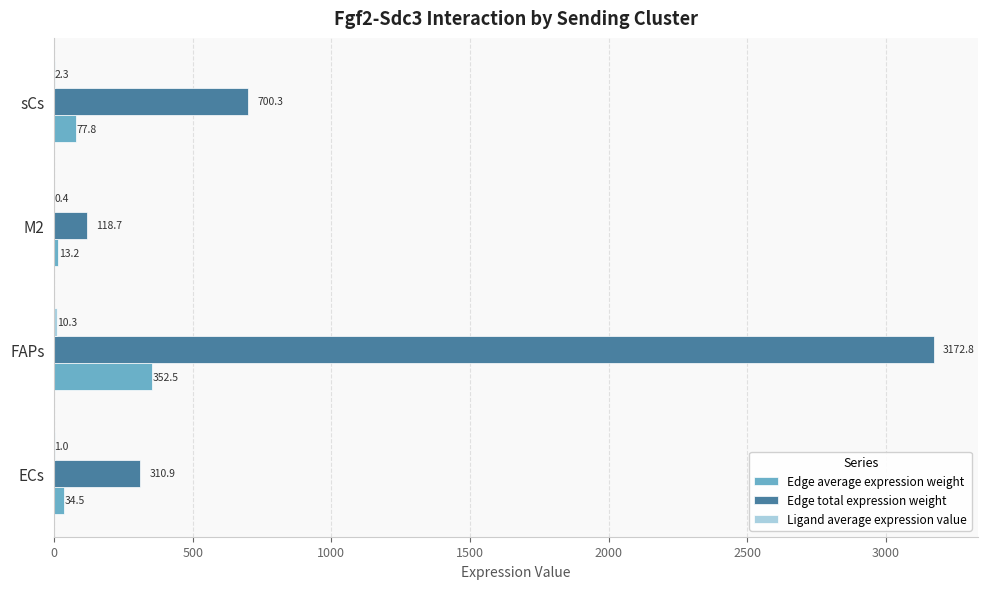

The Edge total expression weight series shows 700.3 at sCs. True or false?

True